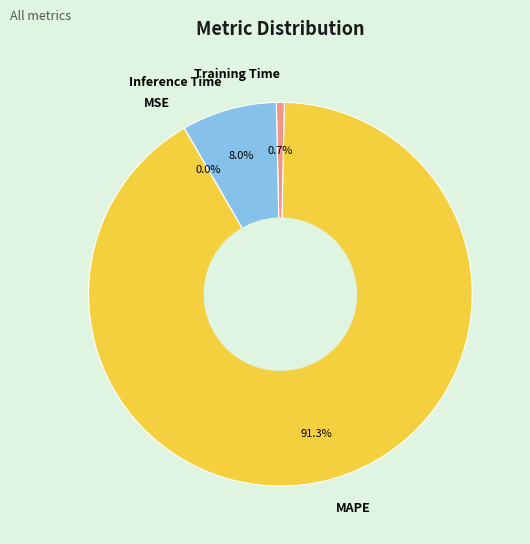

Which slice represents more than half of the pie?

MAPE